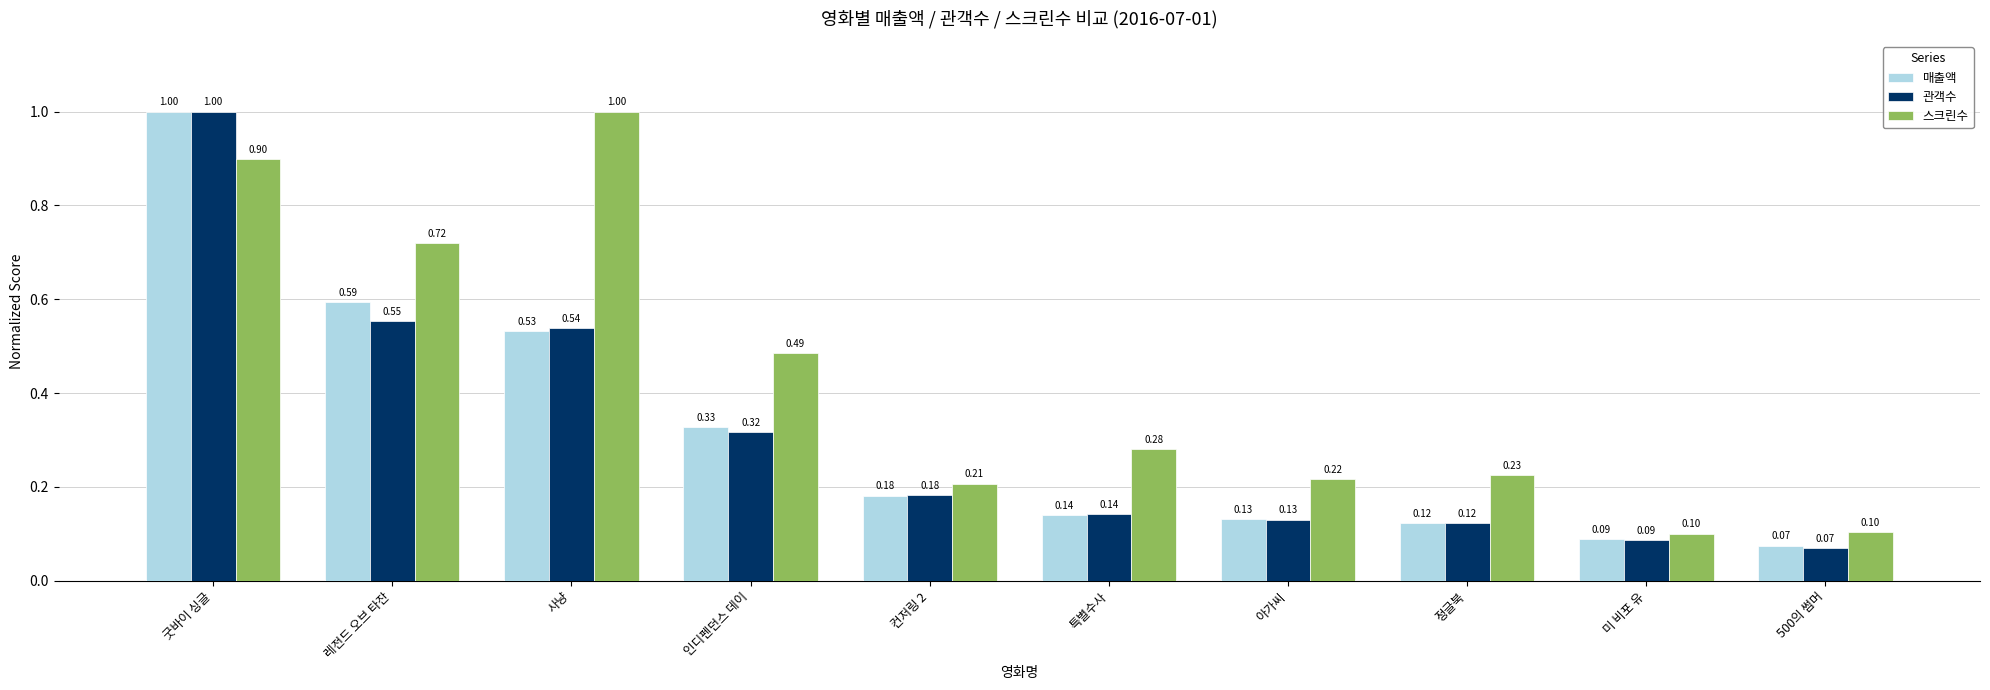

Rank the series at 레전드 오브 타잔 from highest to lowest value.

스크린수, 매출액, 관객수